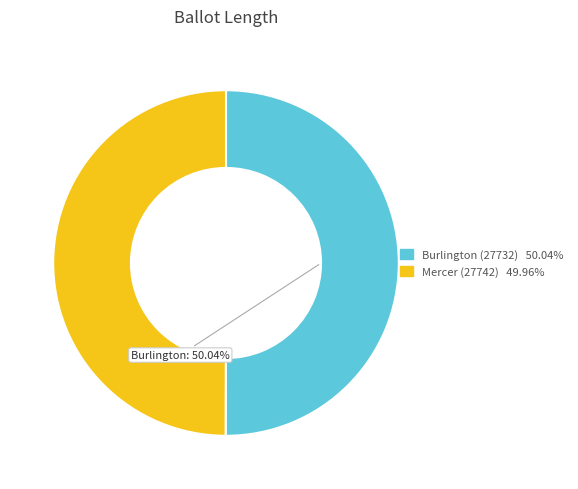

Is there a majority slice in this chart?

Yes